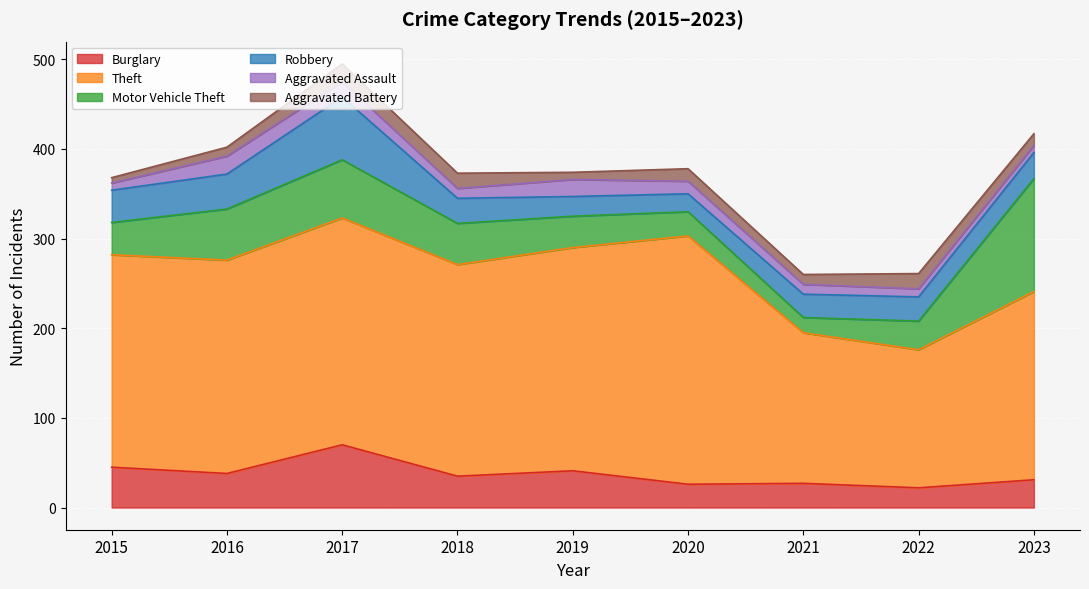

True or false: Burglary and Aggravated Assault cross at least once.

False